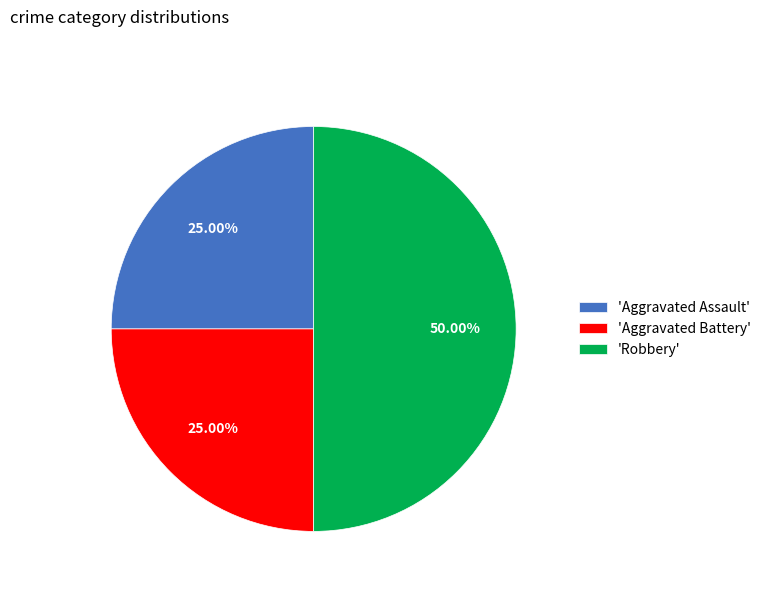

How many segments does this pie chart have?

3